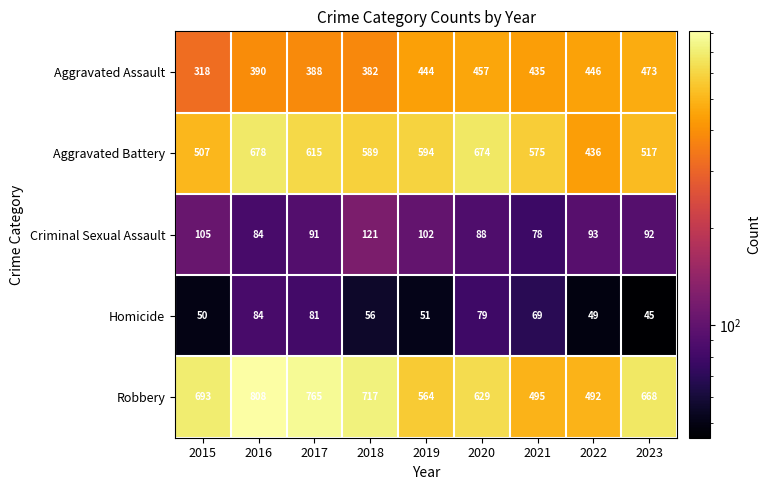

What is the sum of the Aggravated Battery values at 2016 and 2022?

1114